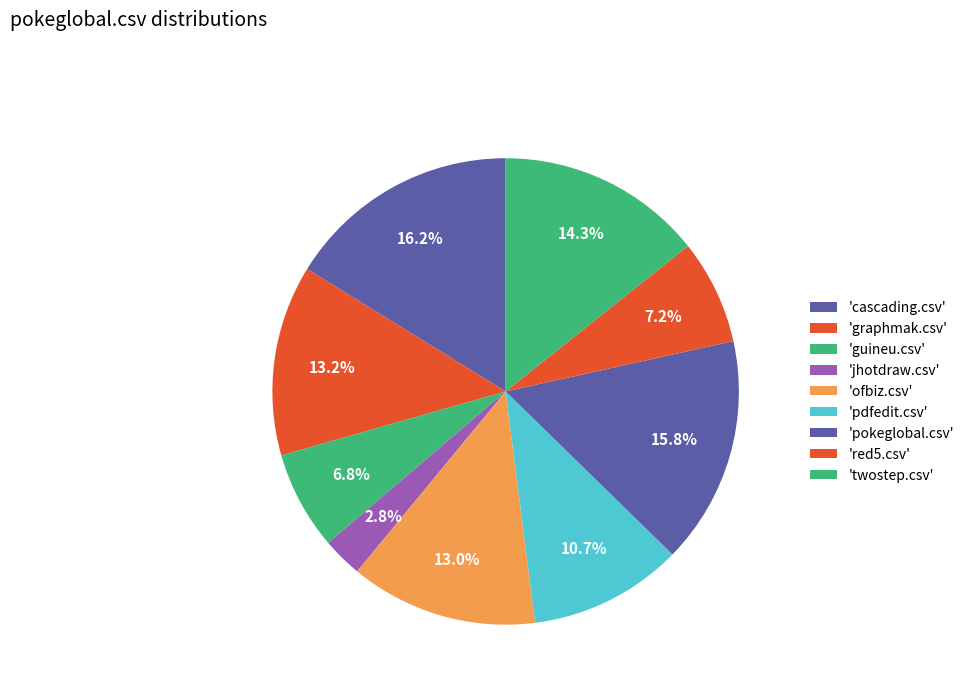

Count the number of slices in the pie.

9